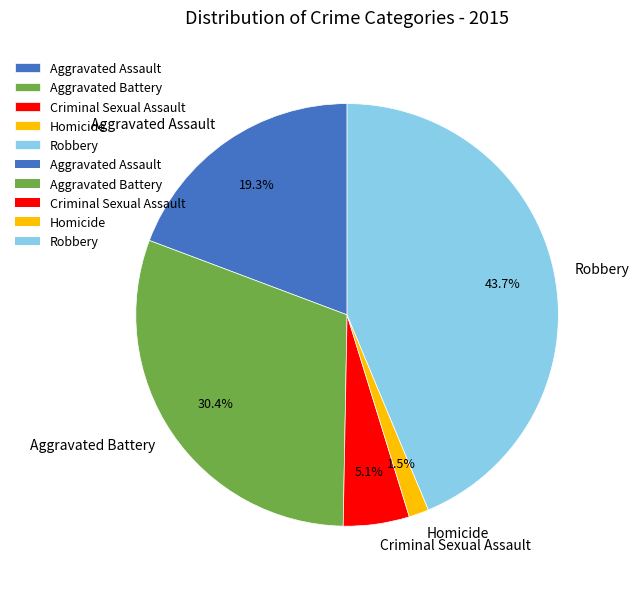

What is the smallest slice in the pie chart?

Homicide